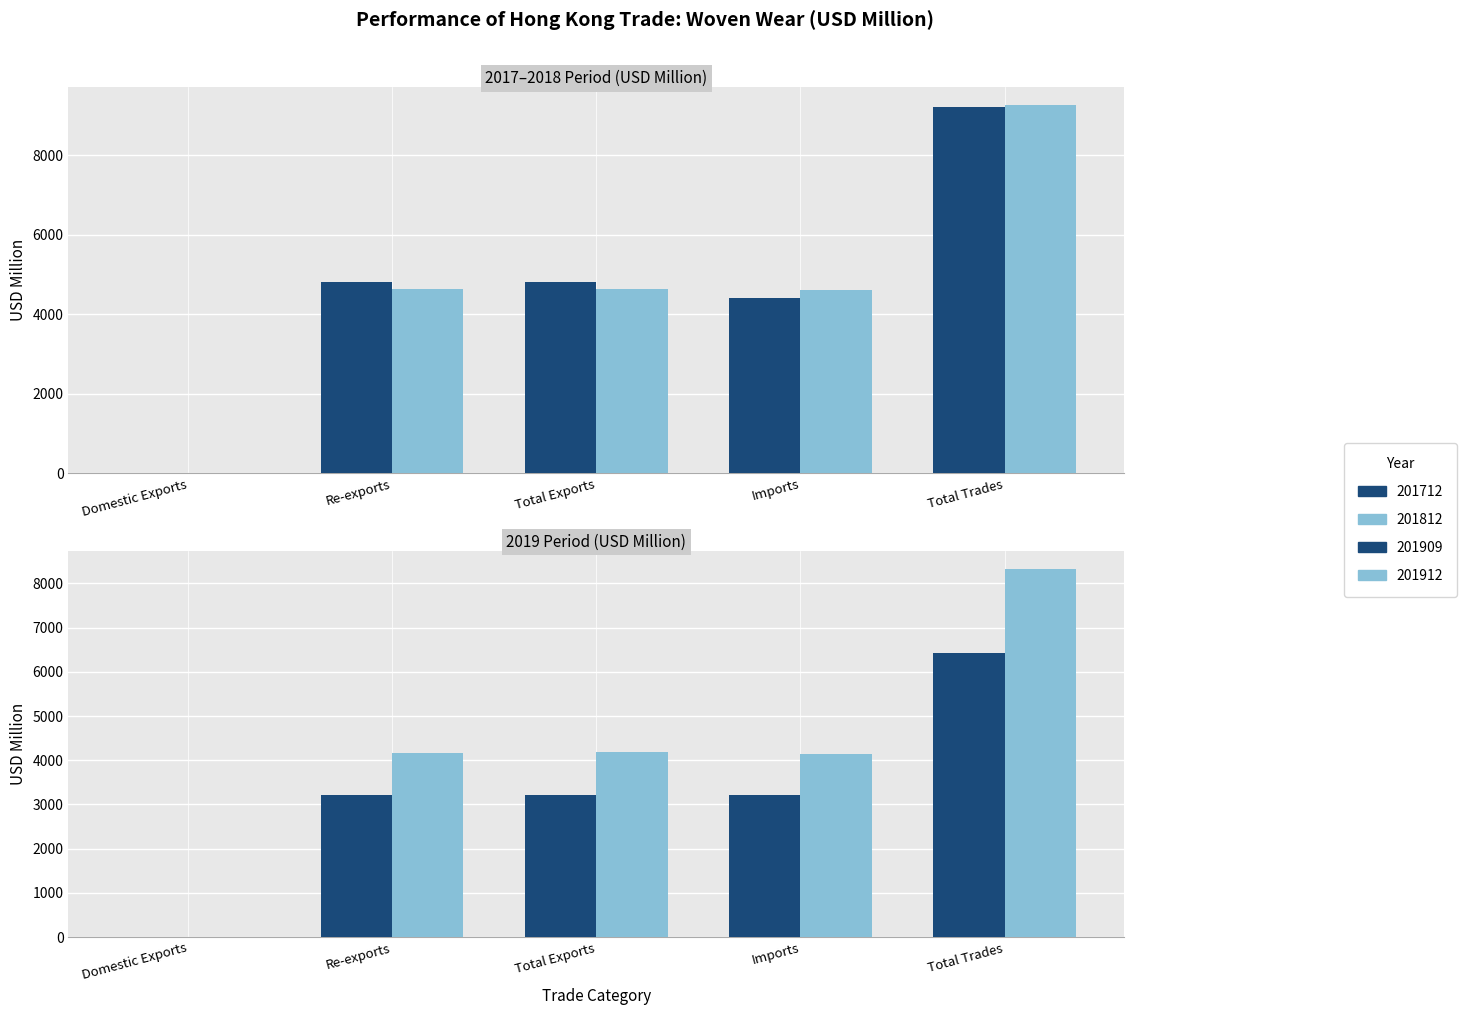

Does the chart contain stacked bars?

No